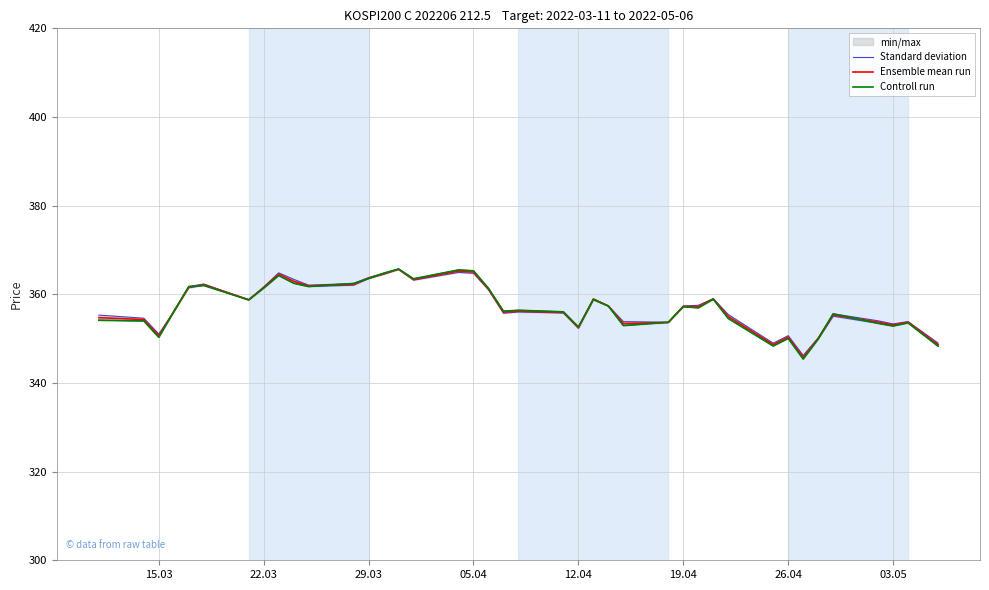

The value of Ensemble mean run at 19.04 is 128.4. True or false?

False